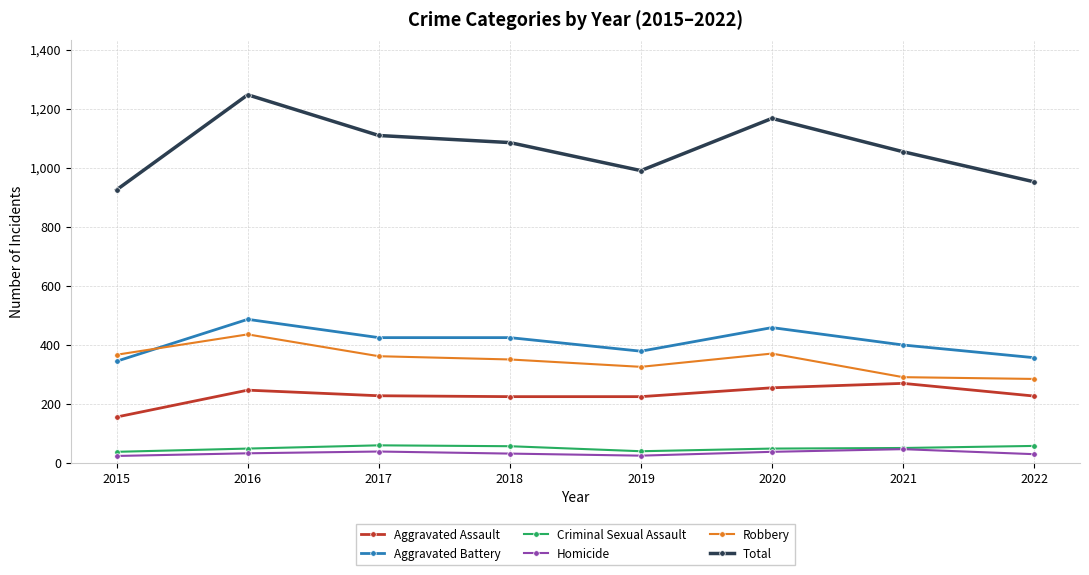

The Homicide series shows 38 at 2017. True or false?

True